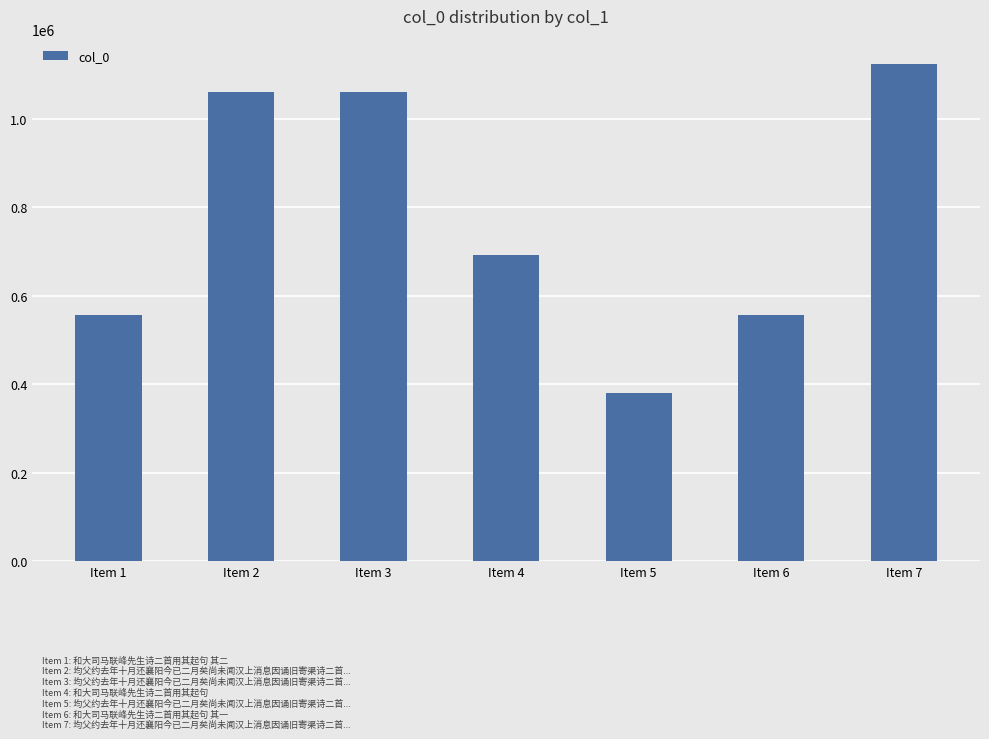

What is the maximum value shown in the chart?

1124534